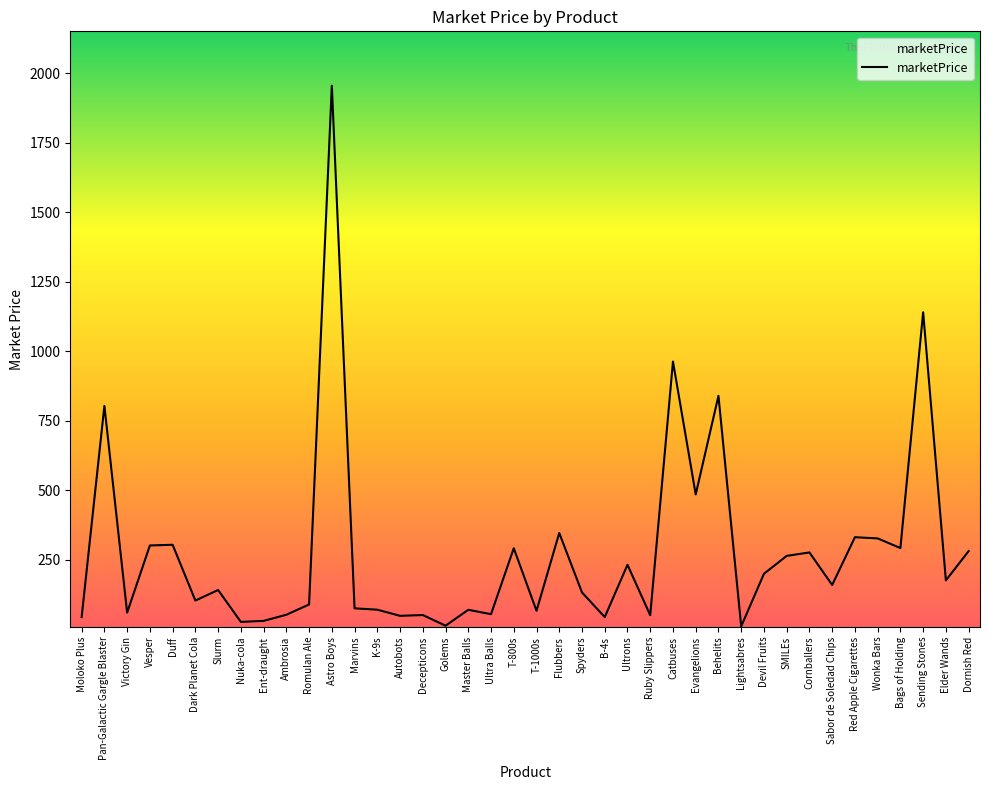

True or false: there are more than 1 points higher than both neighbors.

True